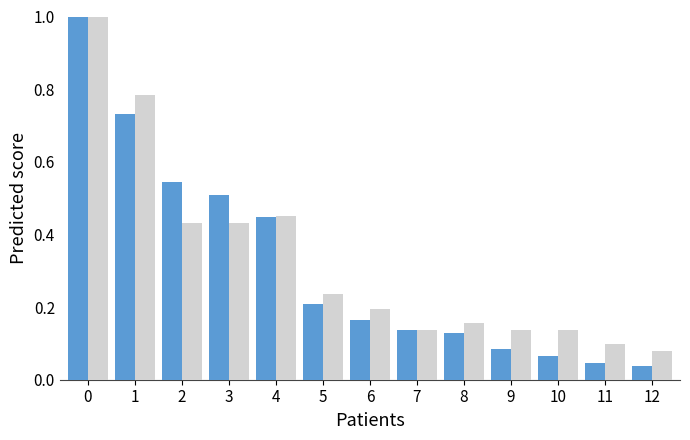

What is the total value across all series at 1?

1.5